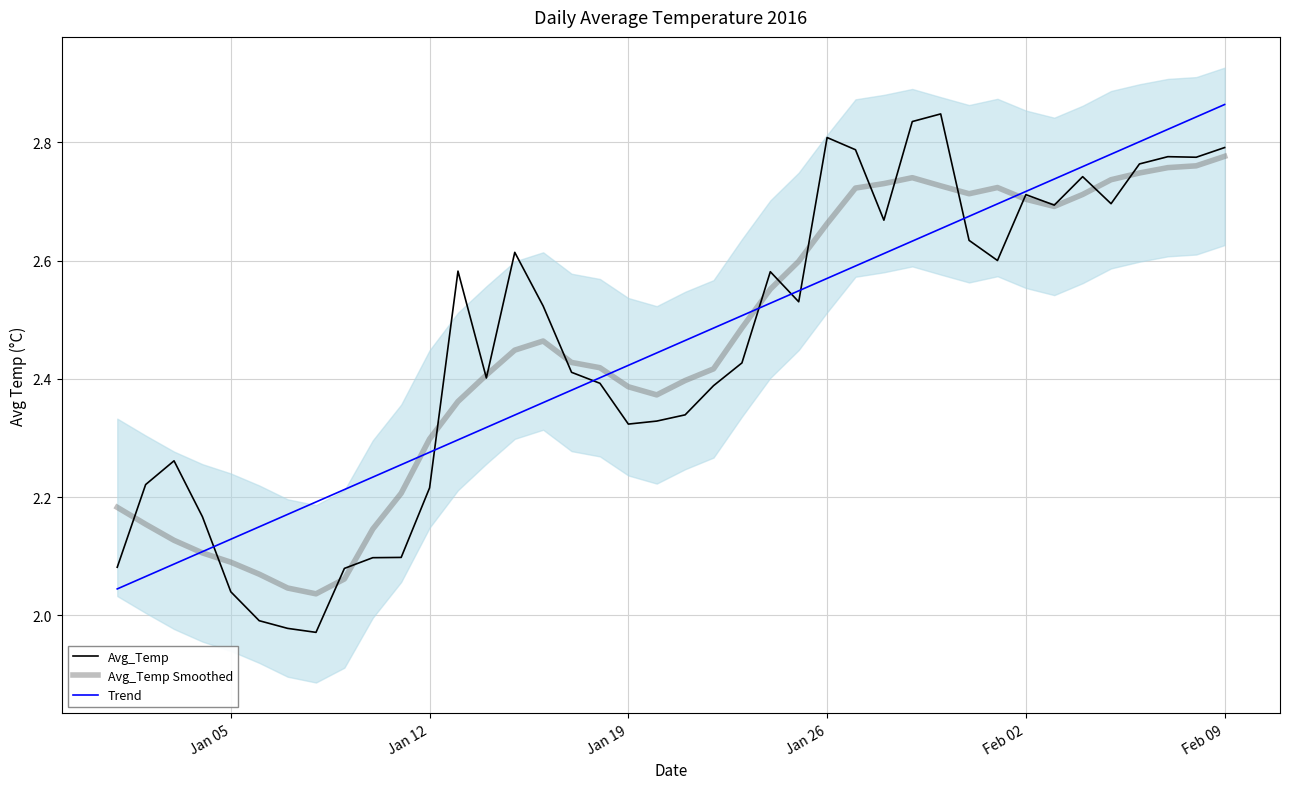

Is it true that Avg_Temp equals 3.8 at Jan 12?

False